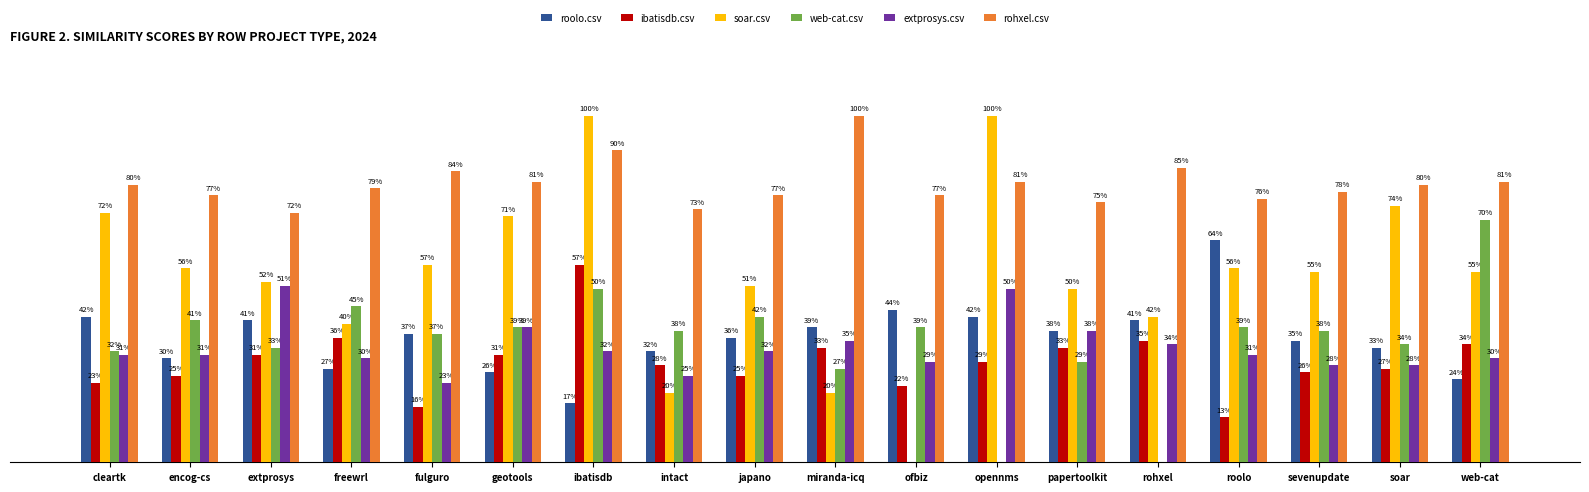

What are all the series names shown in the legend?

roolo.csv, ibatisdb.csv, soar.csv, web-cat.csv, extprosys.csv, rohxel.csv